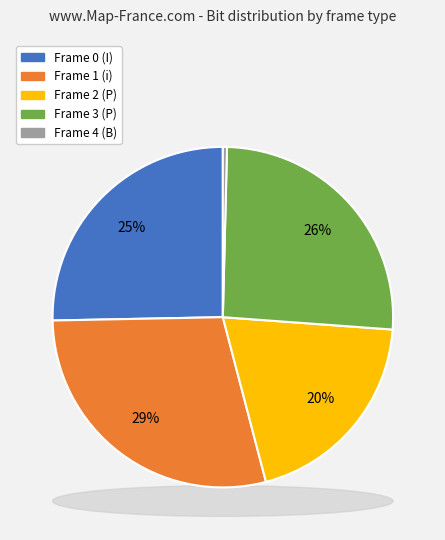

Which slice is the largest?

Frame 1 (i)